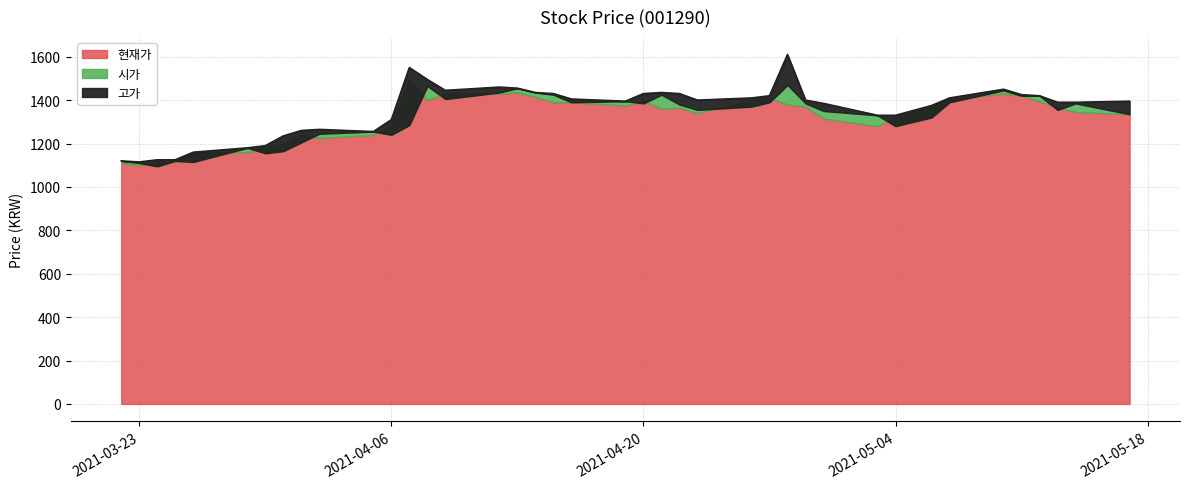

Is the value of 현재가 at 20210402 greater than the value of 시가 at 20210427?

No